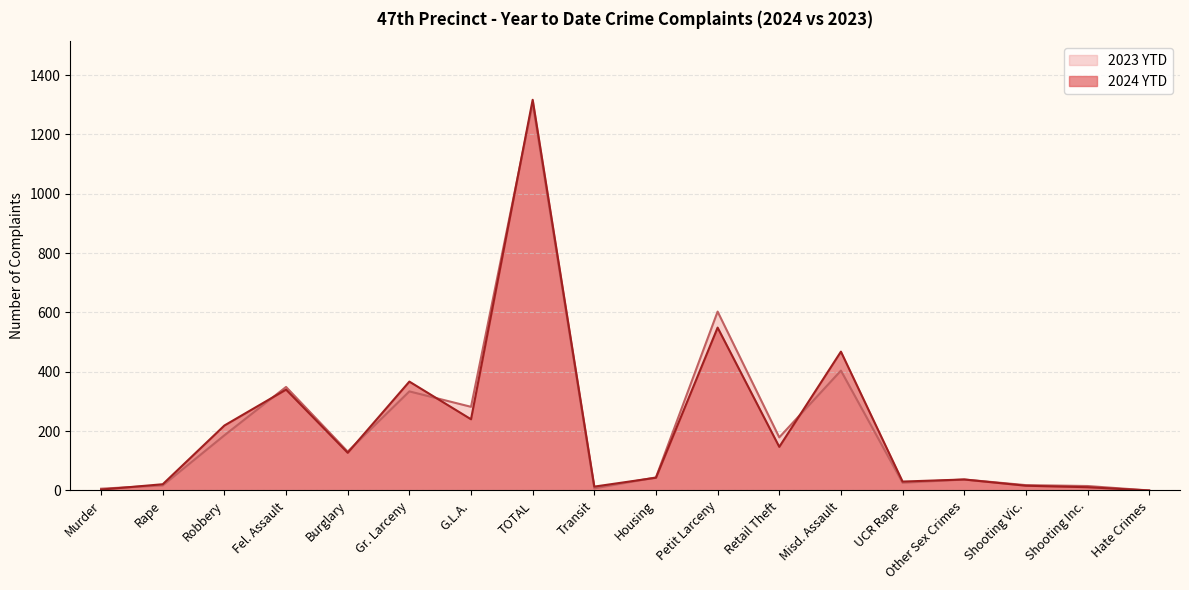

What is the difference between the highest and lowest values at Misd. Assault?

64